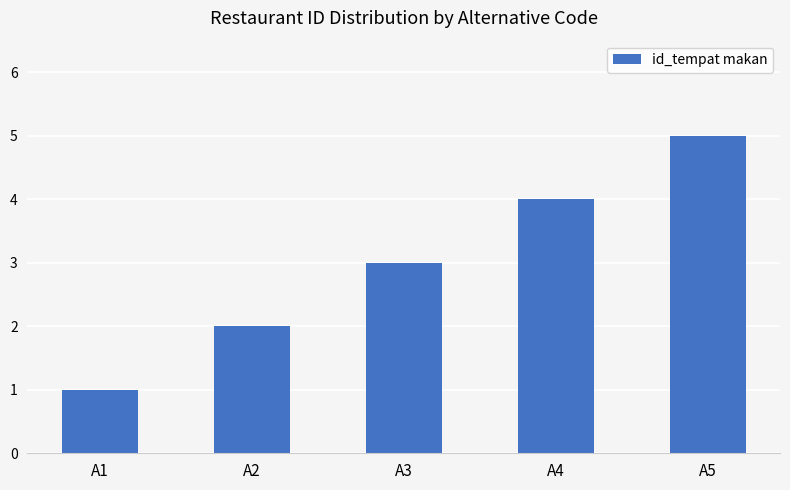

At which category does the chart reach its minimum across all series?

A1